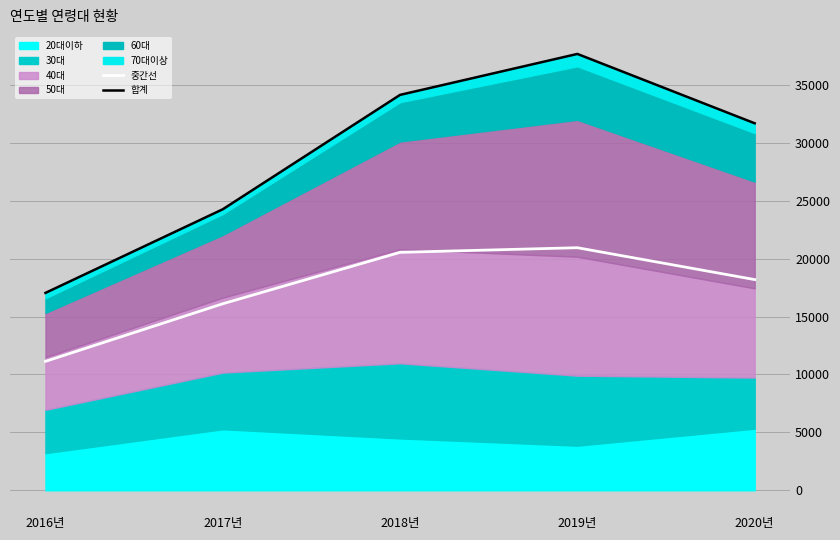

What is the maximum value for 중간선?

20940.5